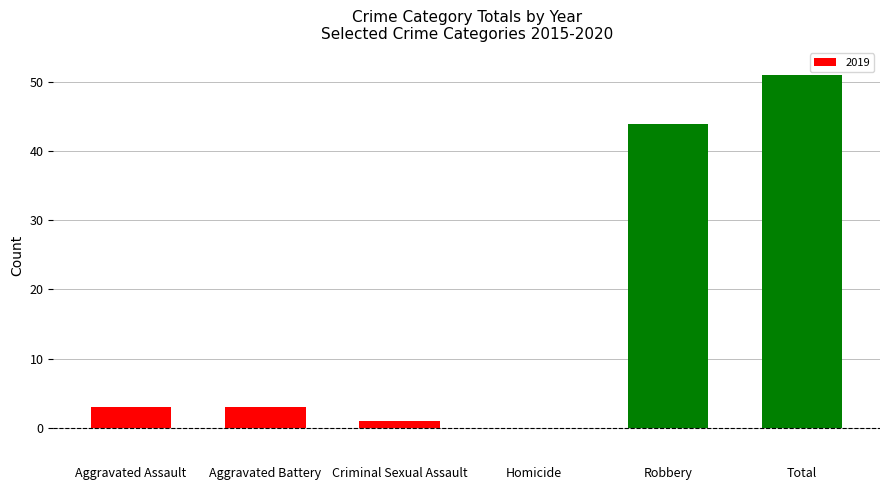

Reading left to right, what are all the values shown in this chart?

Aggravated Assault=3	Aggravated Battery=3	Criminal Sexual Assault=1	Homicide=0	Robbery=44	Total=51